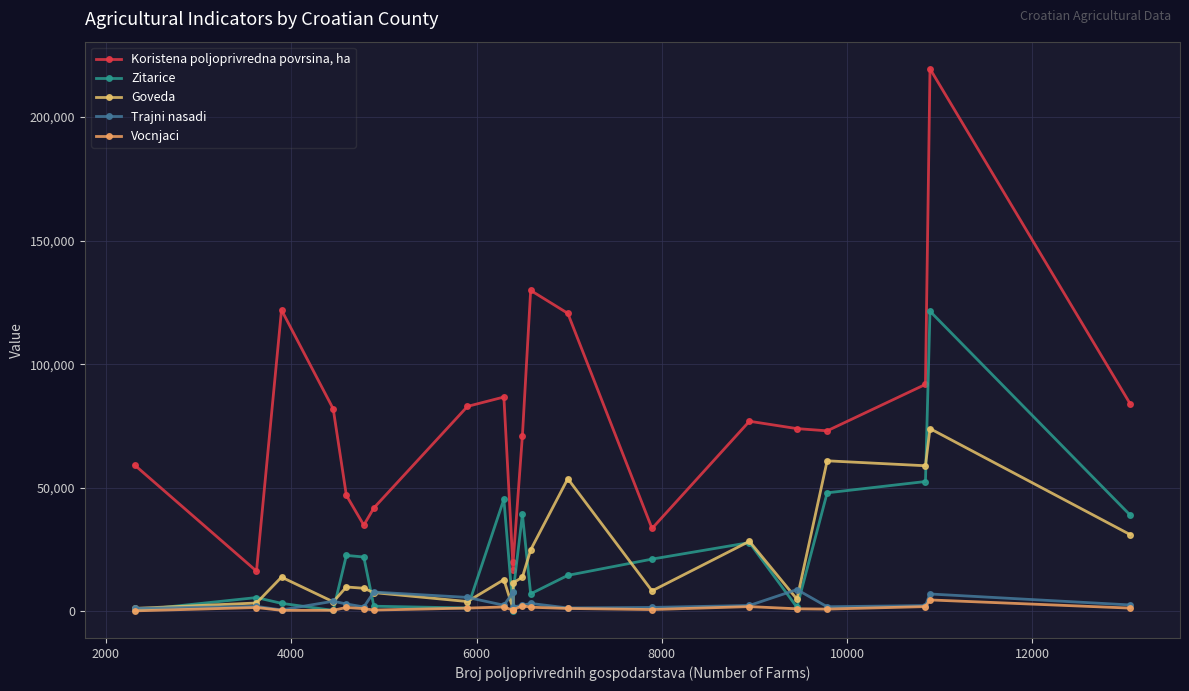

What is the value of the Vocnjaci point at the 15th from the left?

746